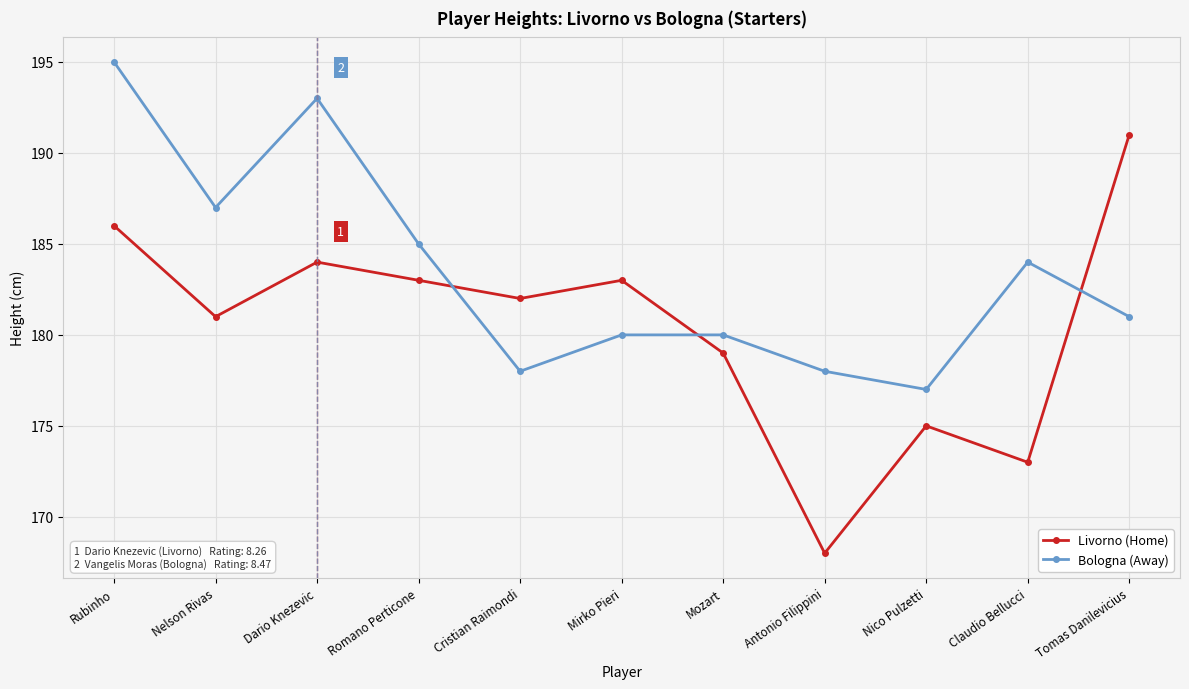

What position from the right is Nico Pulzetti?

3